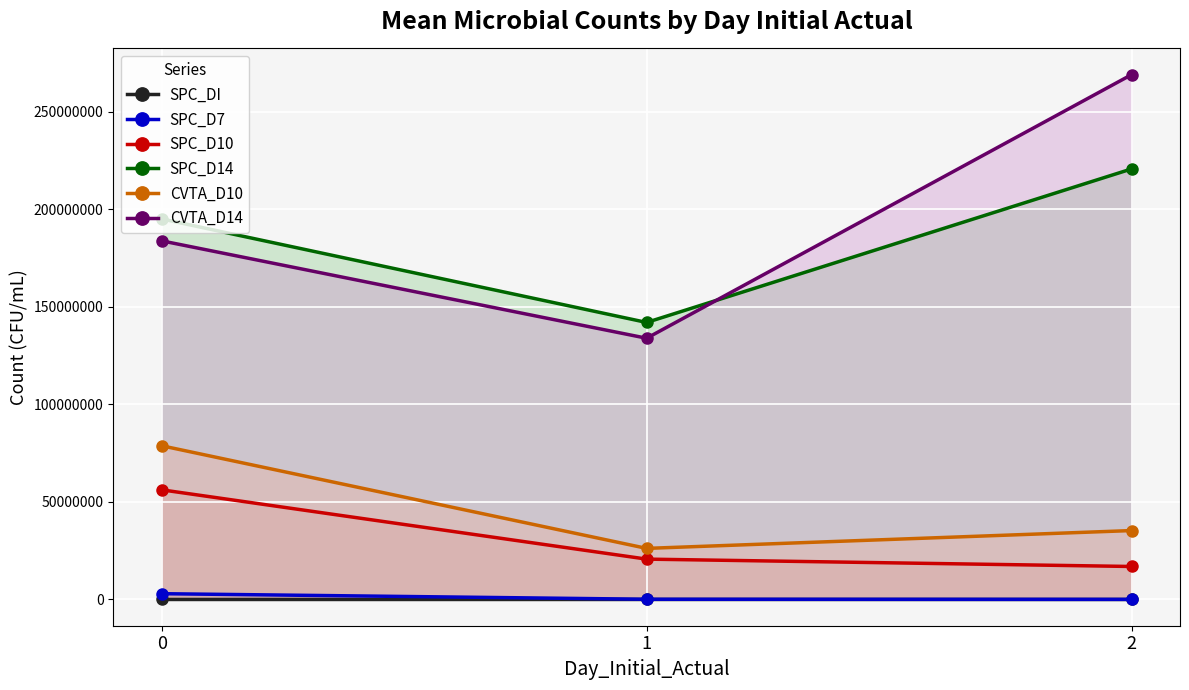

What is the difference between the CVTA_D10 values at 0 and 2?

43446770.4